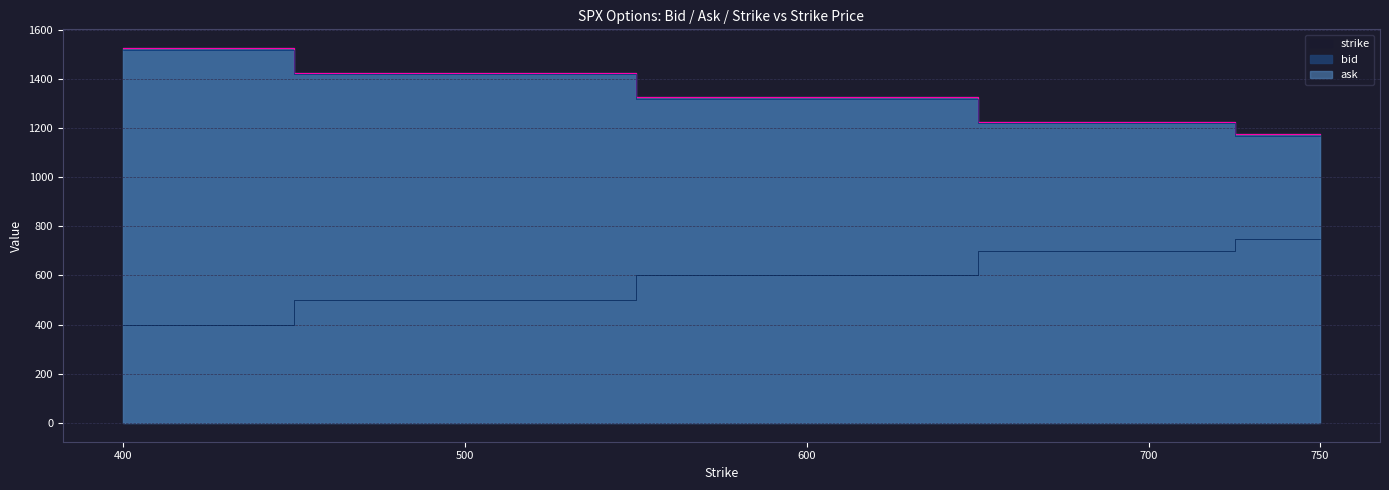

True or false: strike and bid cross at least once.

False